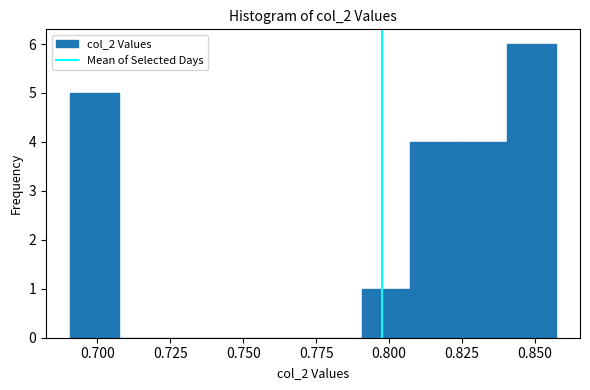

Around what value on the x-axis is the tallest bar? Give the approximate position of its centre, as read against the axis.

0.850